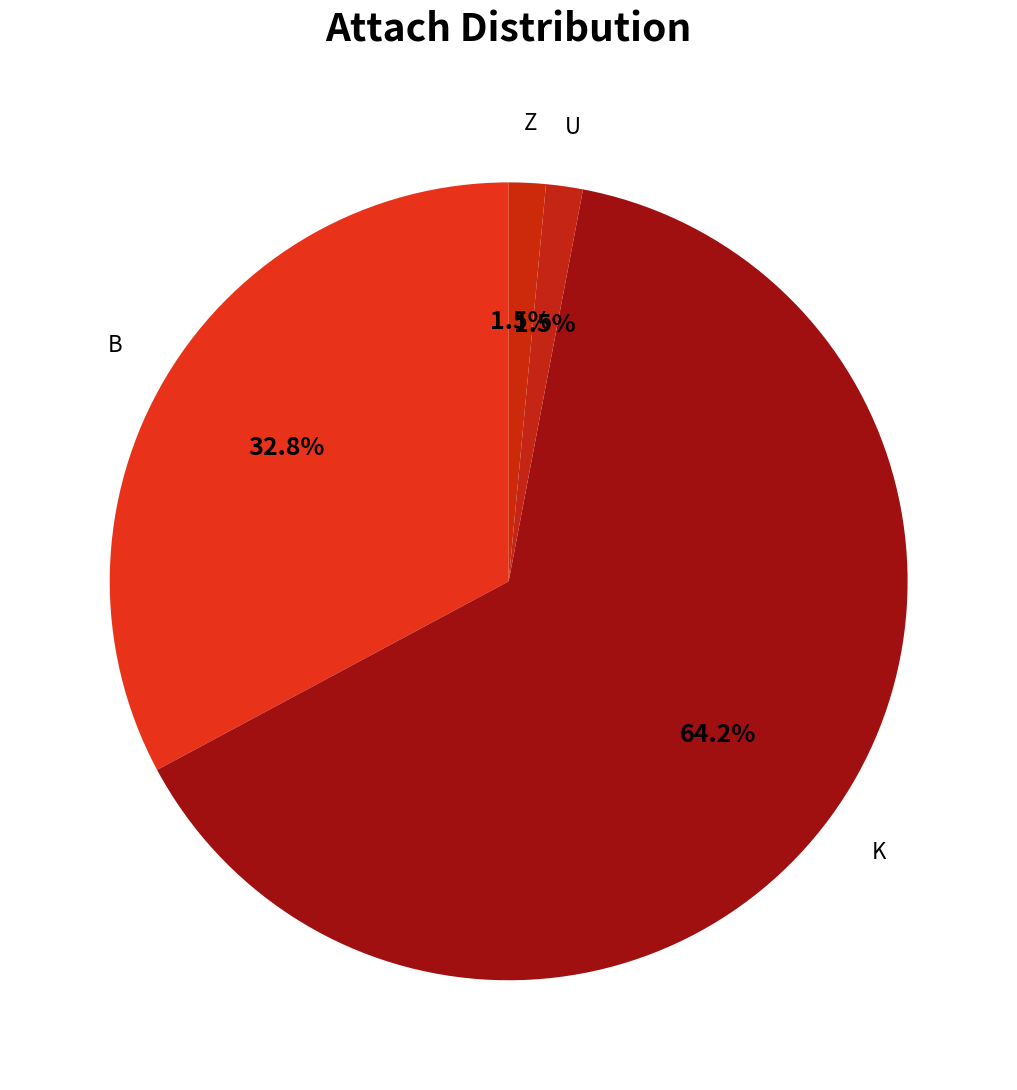

The K slice represents 64% of the pie. True or false?

True